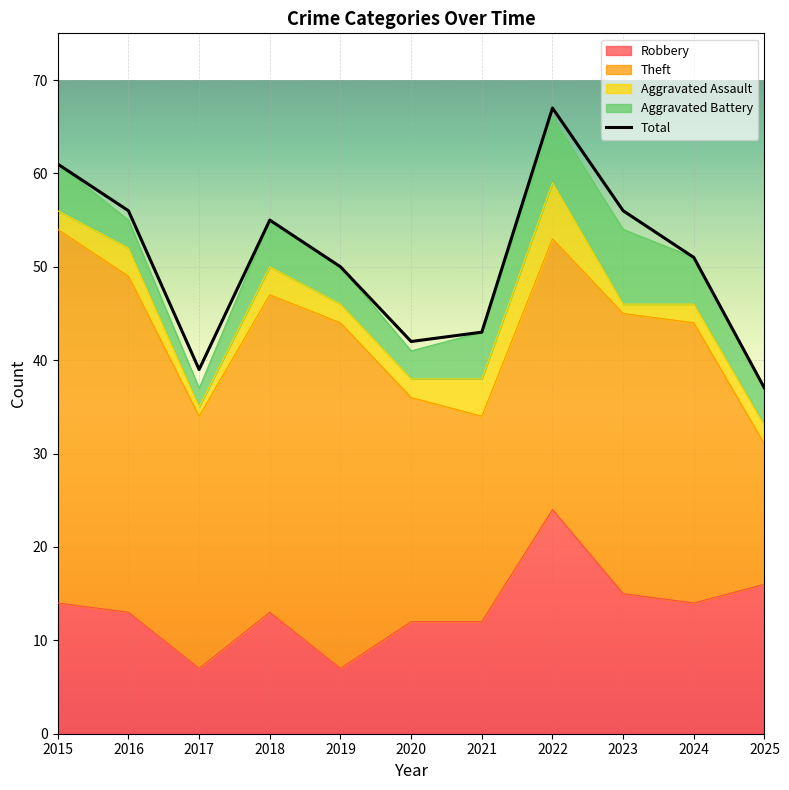

Rank the categories by Theft value from lowest to highest.

2025, 2021, 2020, 2017, 2022, 2023, 2024, 2018, 2016, 2019, 2015